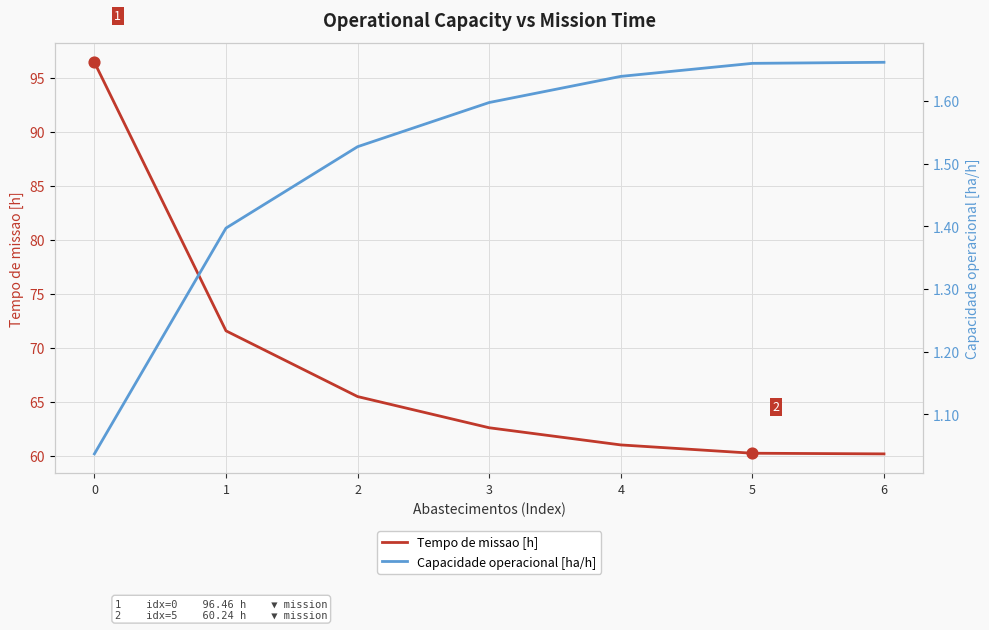

Which series reaches the maximum Y coordinate?

Tempo de missao [h]